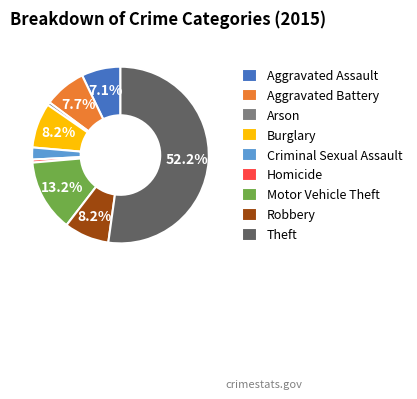

To the nearest percent, what portion does Arson represent?

1%